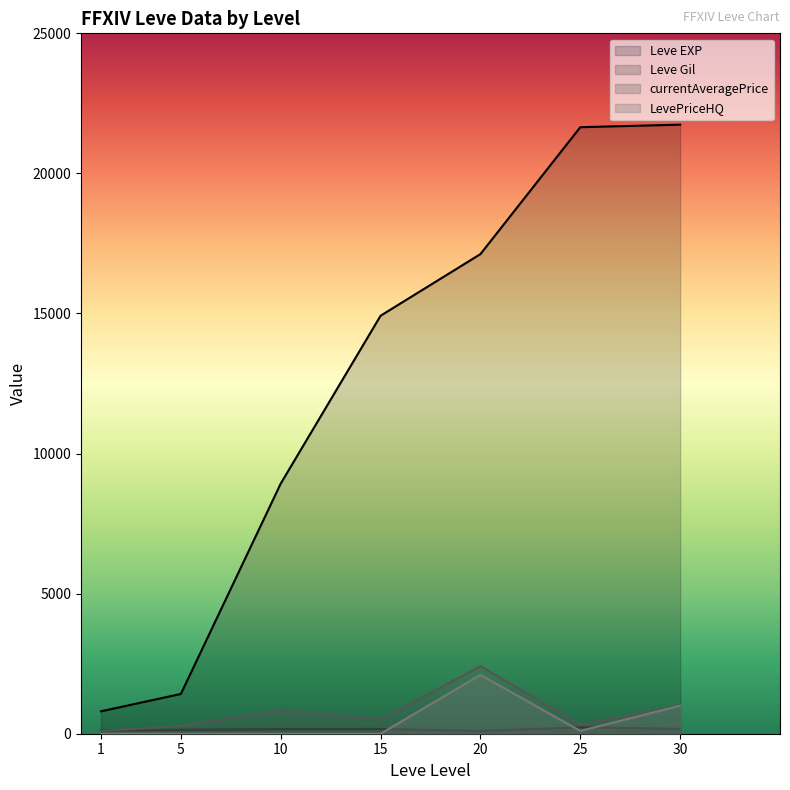

Where is the first local minimum for Leve Gil?

20